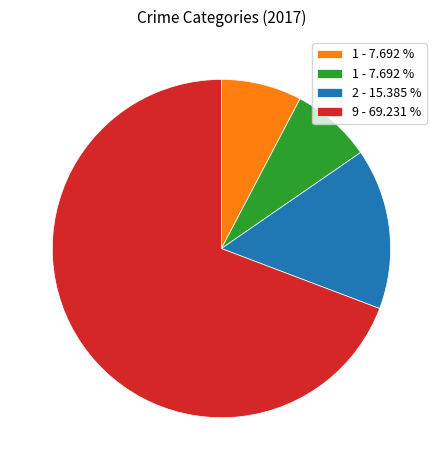

Is there any slice that represents more than half of the pie?

Yes